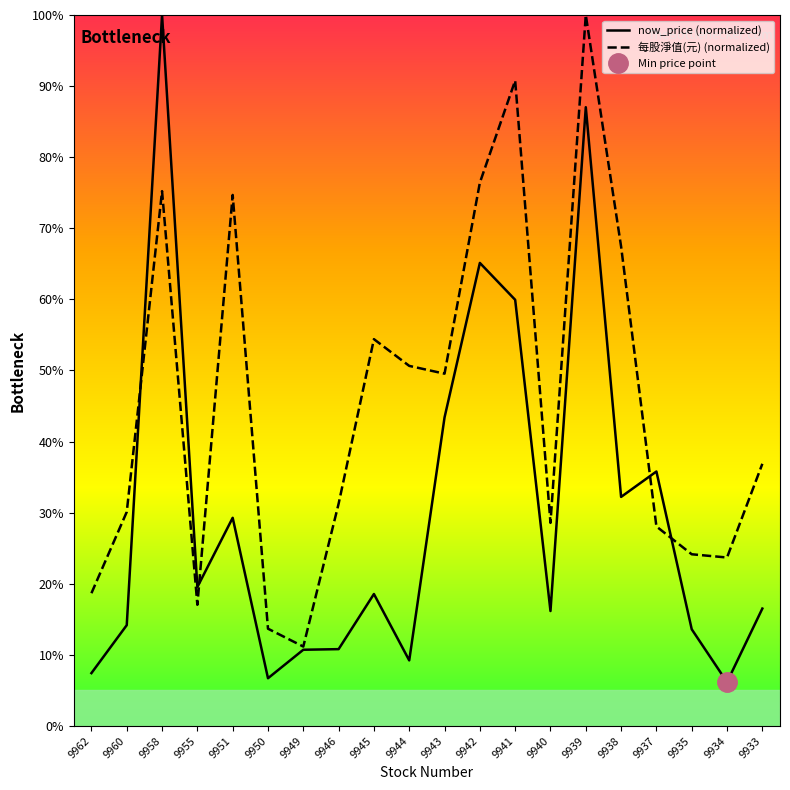

In now_price (normalized), how many points are lower than both neighbors (excluding endpoints)?

6